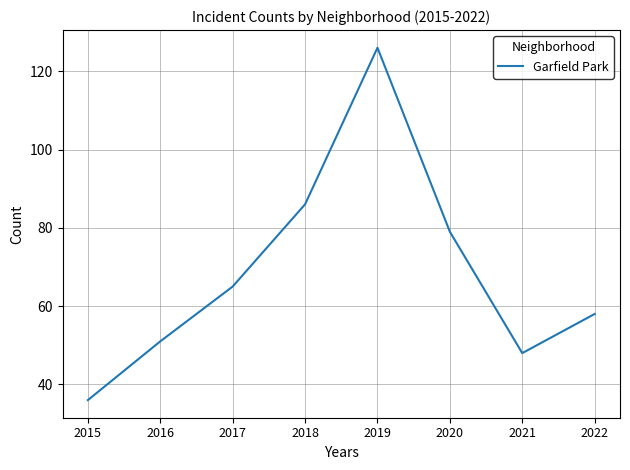

What is the sum of all values?

549